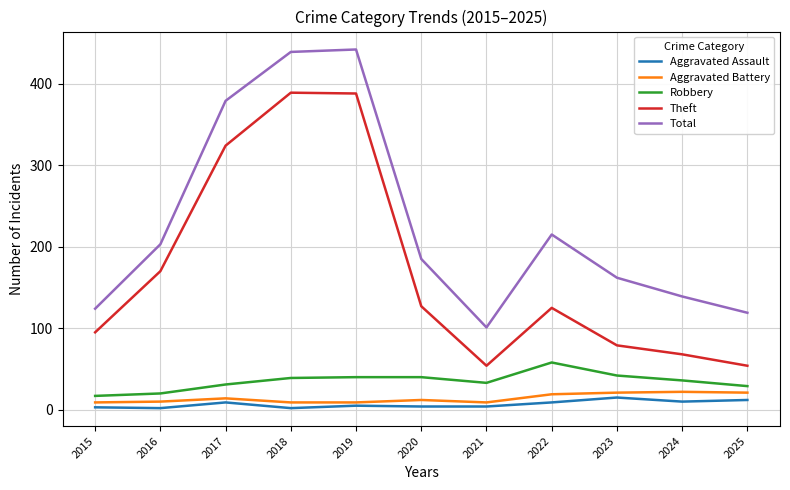

What is the maximum value for Aggravated Assault?

15